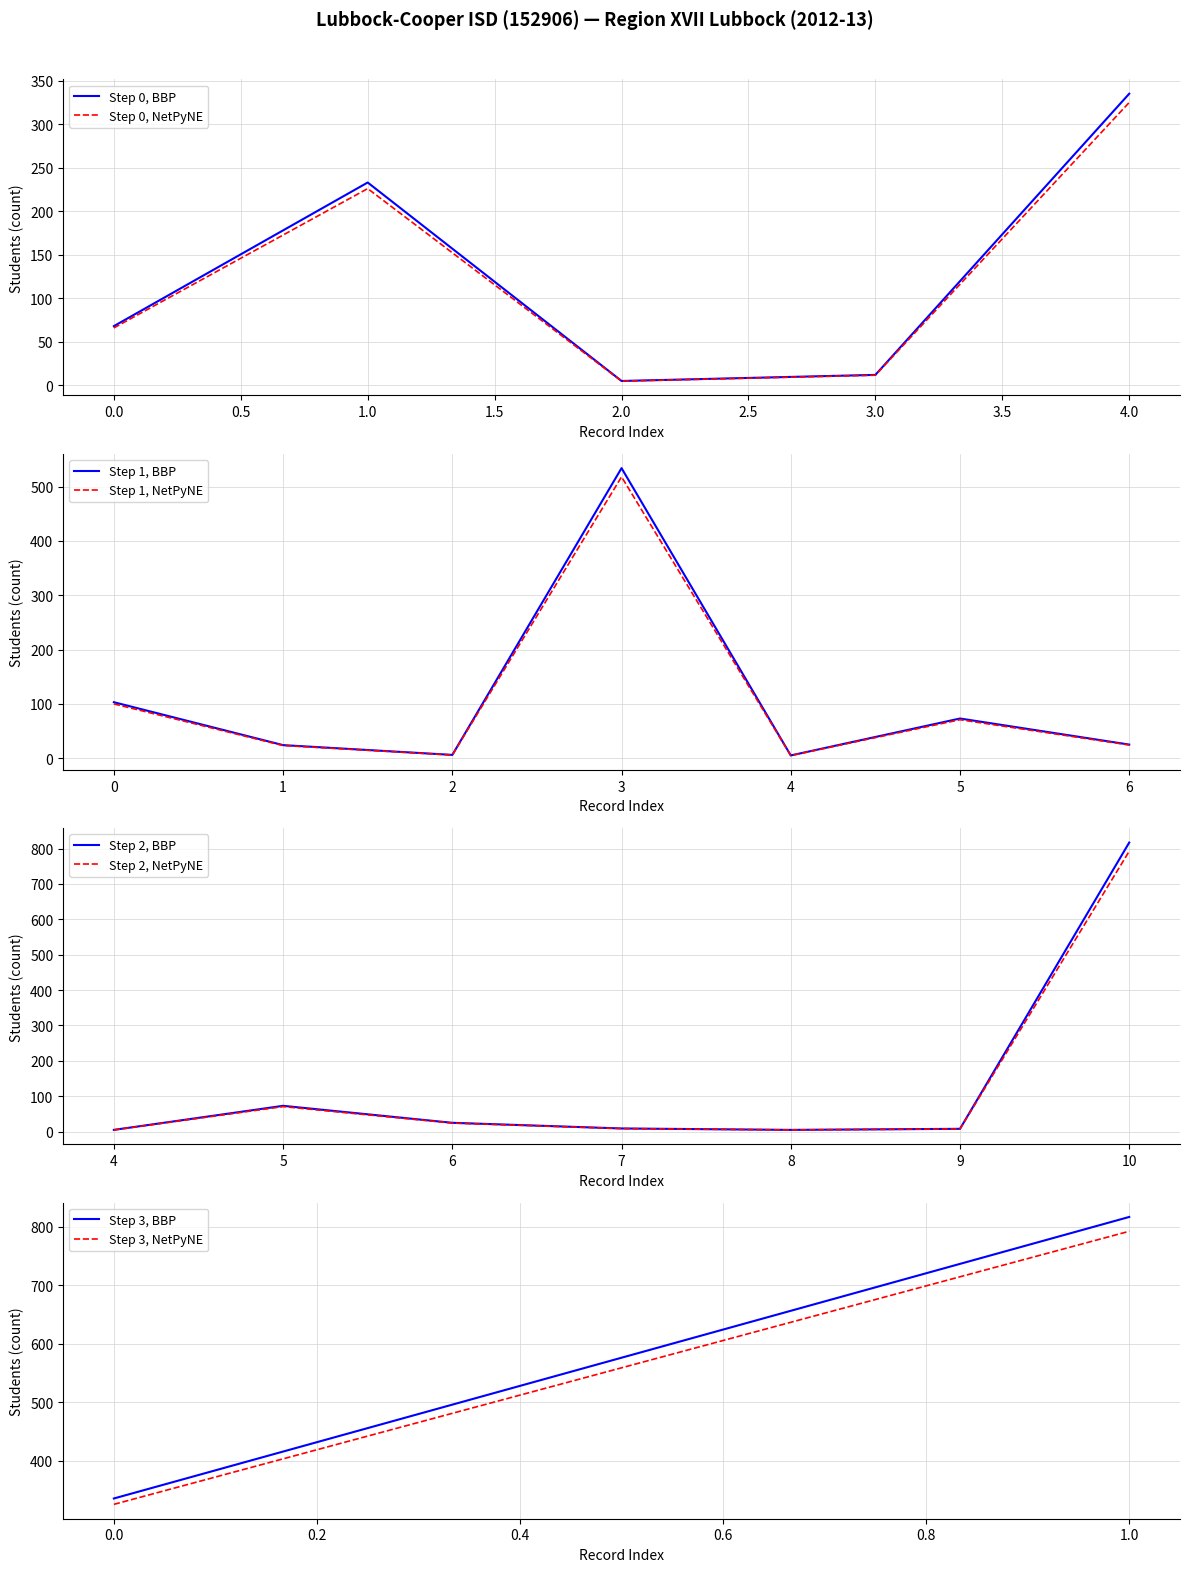

True or false: the data has more than 0 interior local peaks.

True